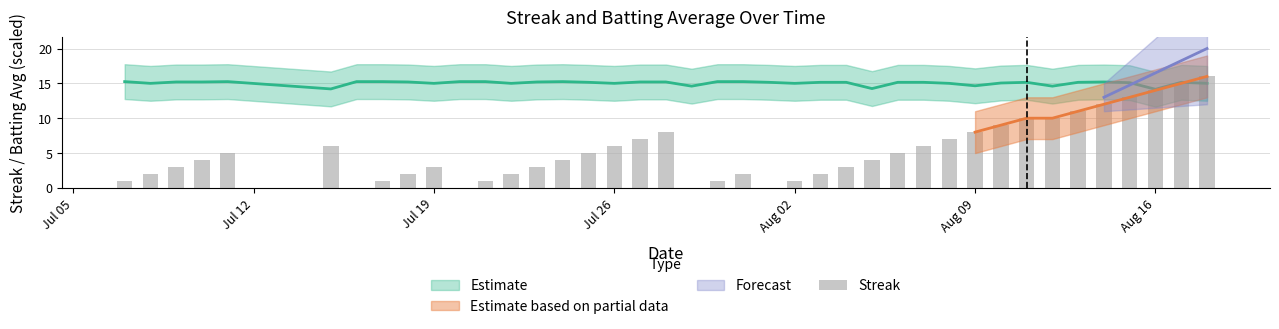

Reading left to right, list all the values displayed in this chart.

1	2	3	4	5	6	0	1	2	3	0	1	2	3	4	5	6	7	8	0	1	2	0	1	2	3	4	5	6	7	8	9	10	10	11	12	13	14	15	16